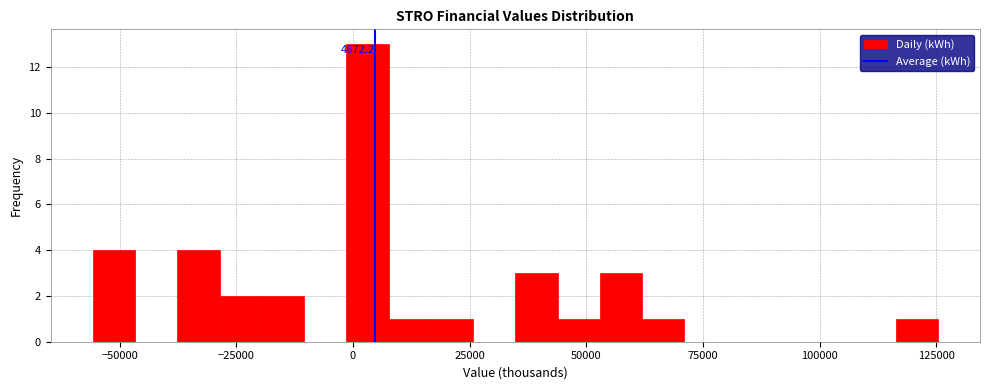

Read against the x-axis, roughly where is the centre of the tallest bar?

5000